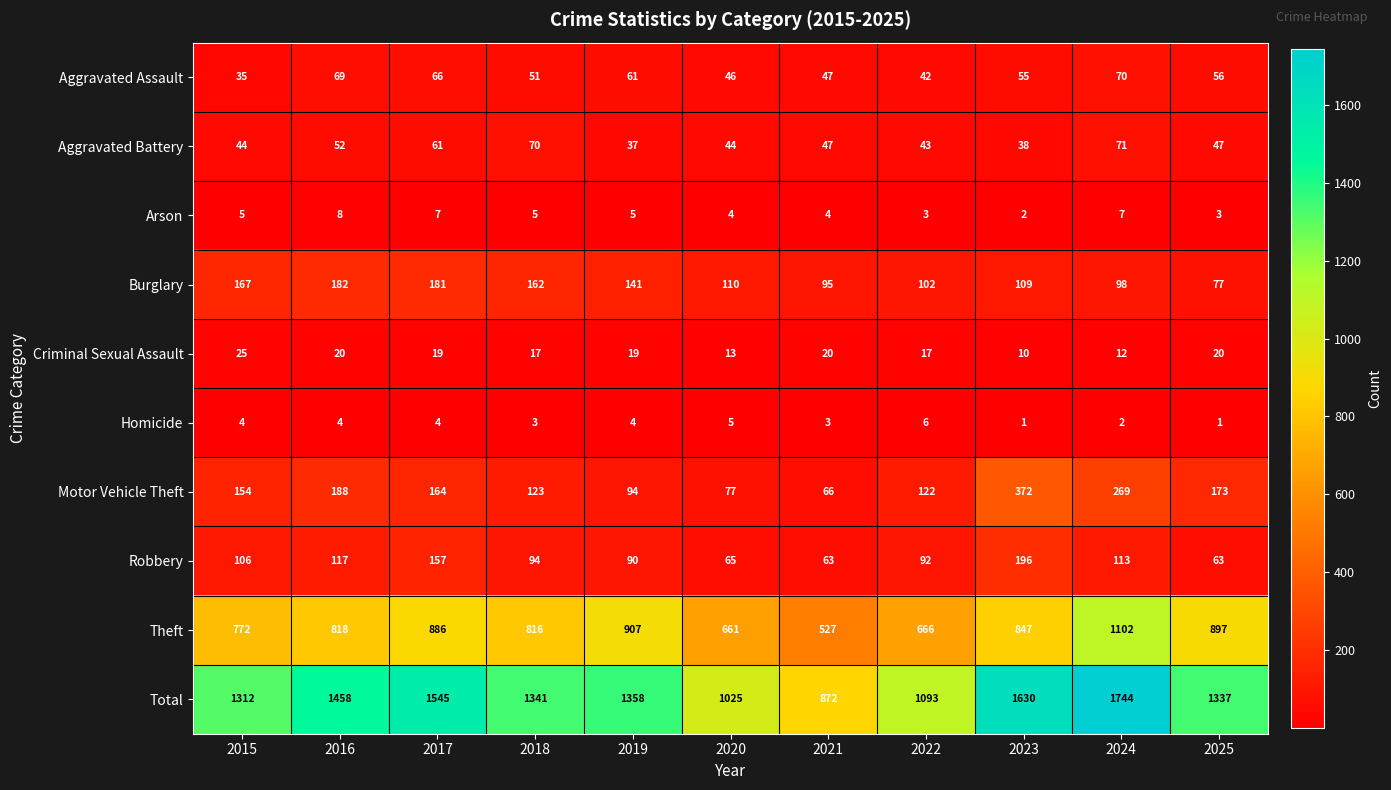

True or false: Total has a value of 1358 at 2019.

True